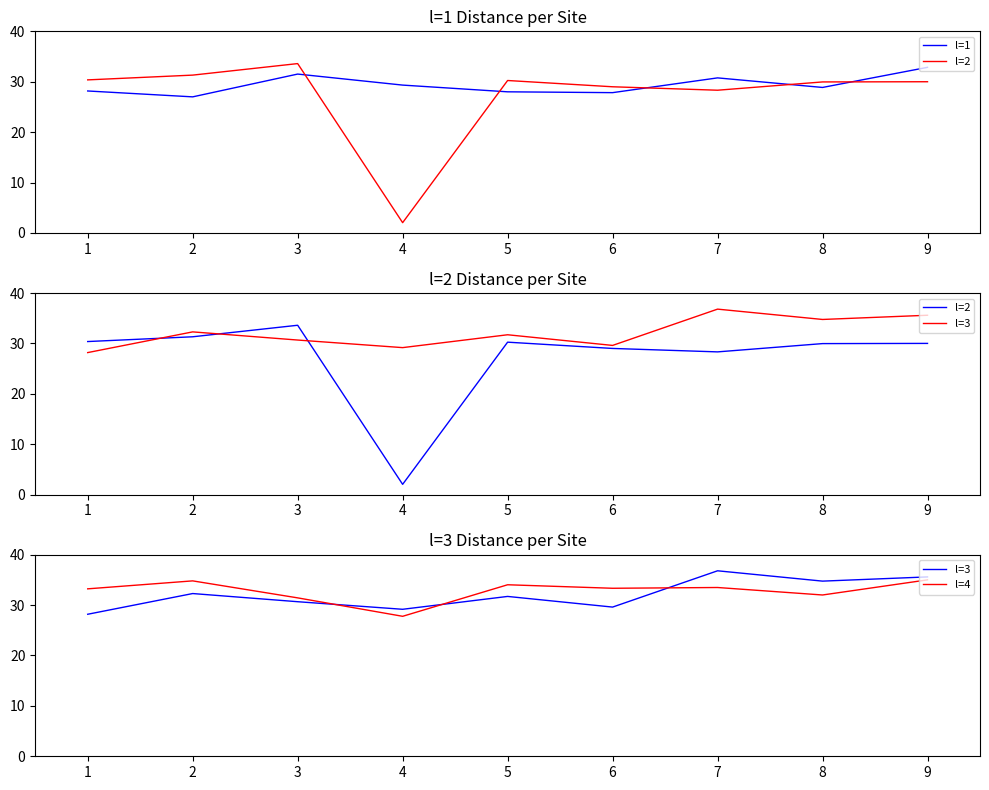

How many intersections are there between l=2 and l=3?

3